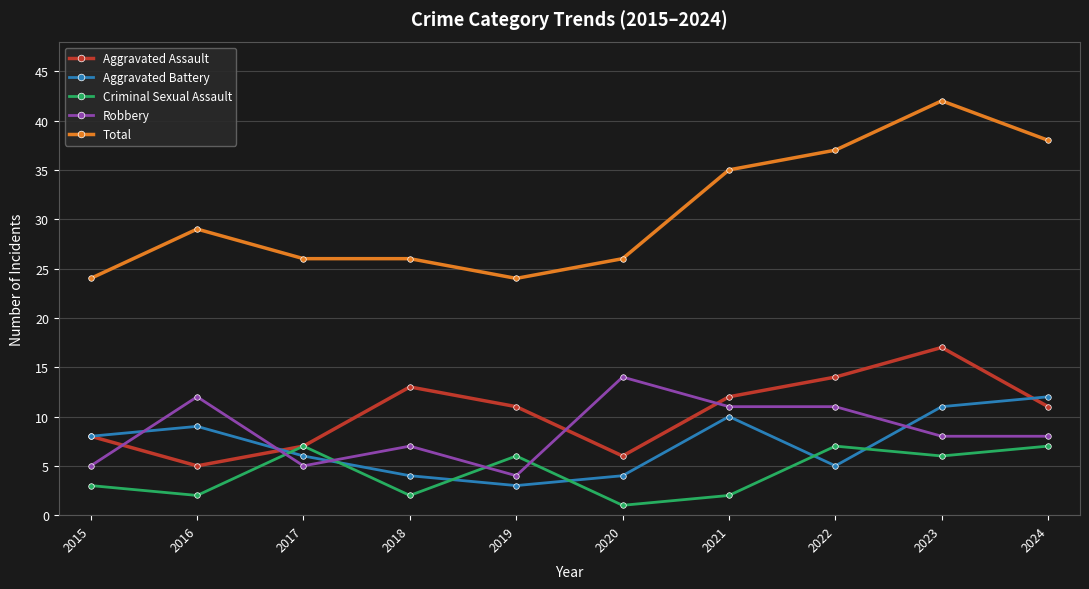

Rank the series at 2023 from highest to lowest value.

Total, Aggravated Assault, Aggravated Battery, Robbery, Criminal Sexual Assault